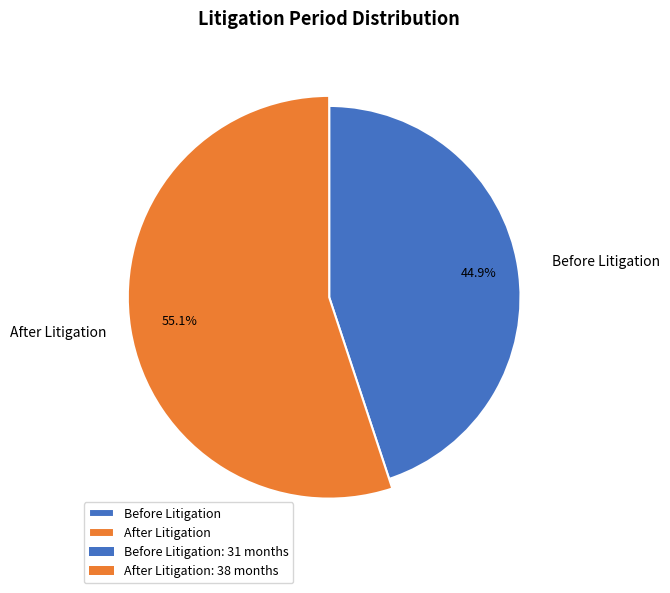

What percentage do After Litigation and Before Litigation together represent?

100.0%